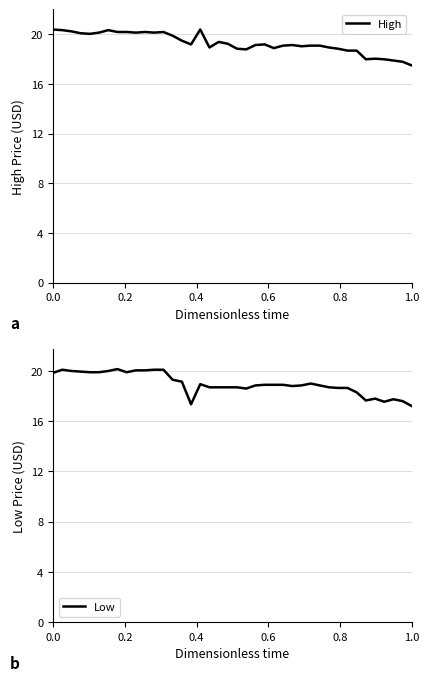

True or false: High and Low cross at least once.

False